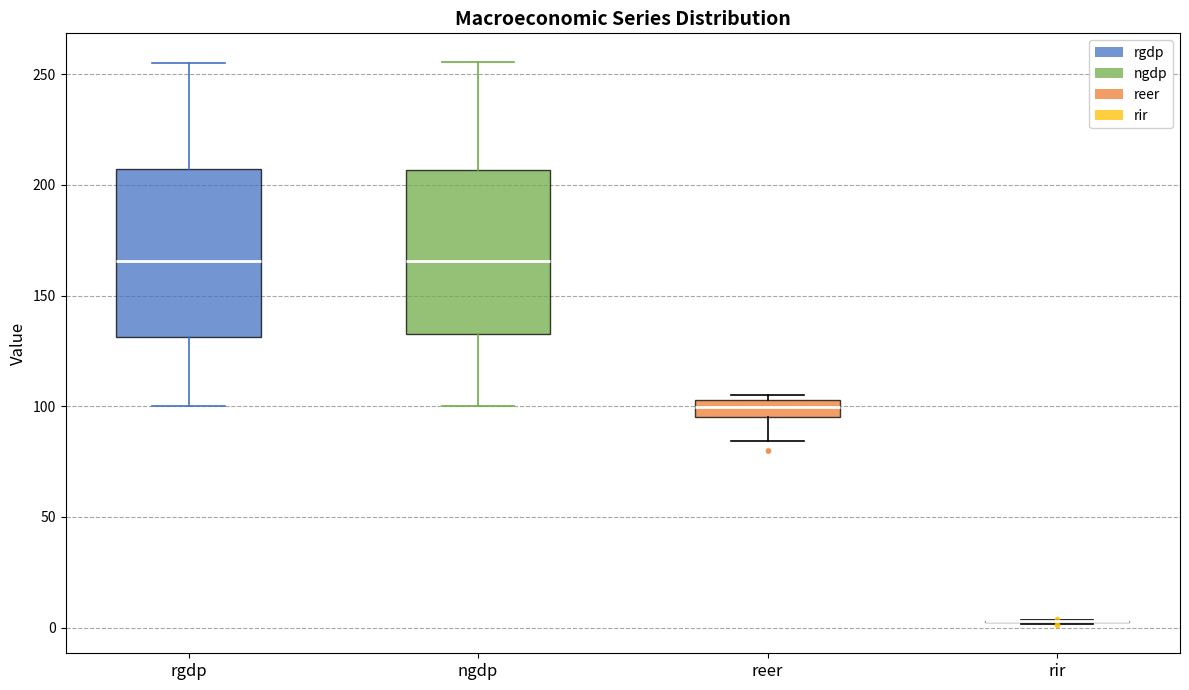

Where is the lower edge of the box for rgdp on the y-axis? The values are not printed on the chart, so give them approximately, as read against the axis.

130